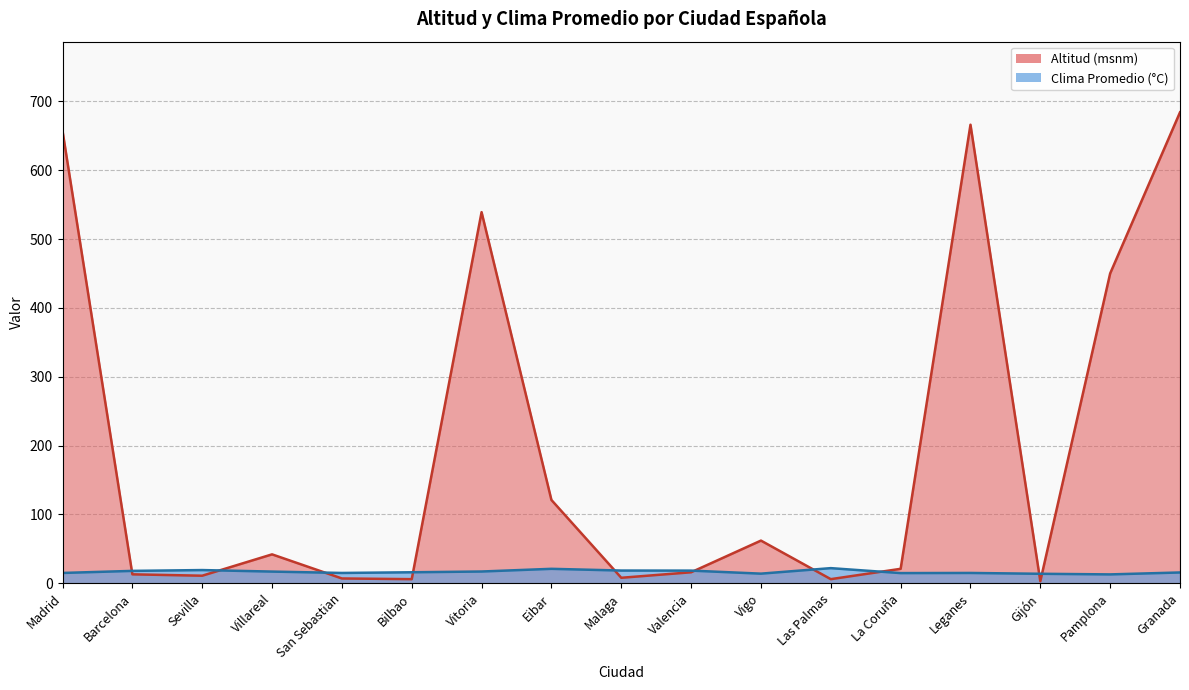

How many interior local valleys does the Altitud series have?

5